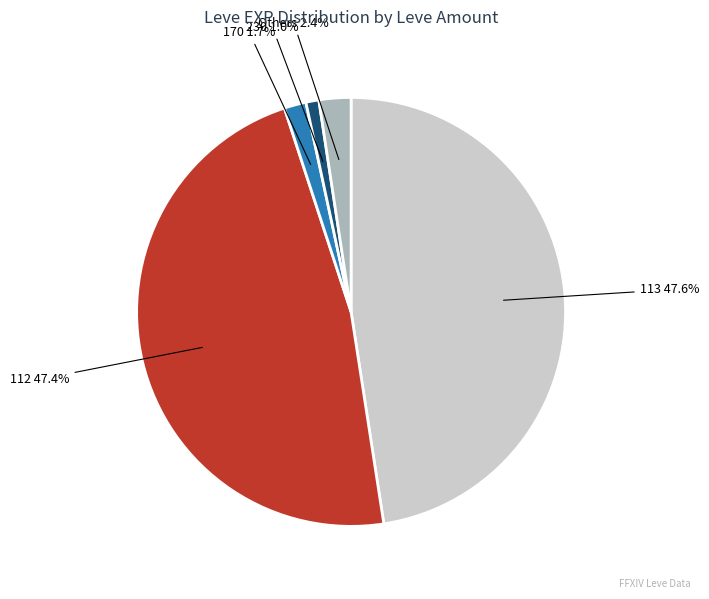

Is there a majority slice in this chart?

No